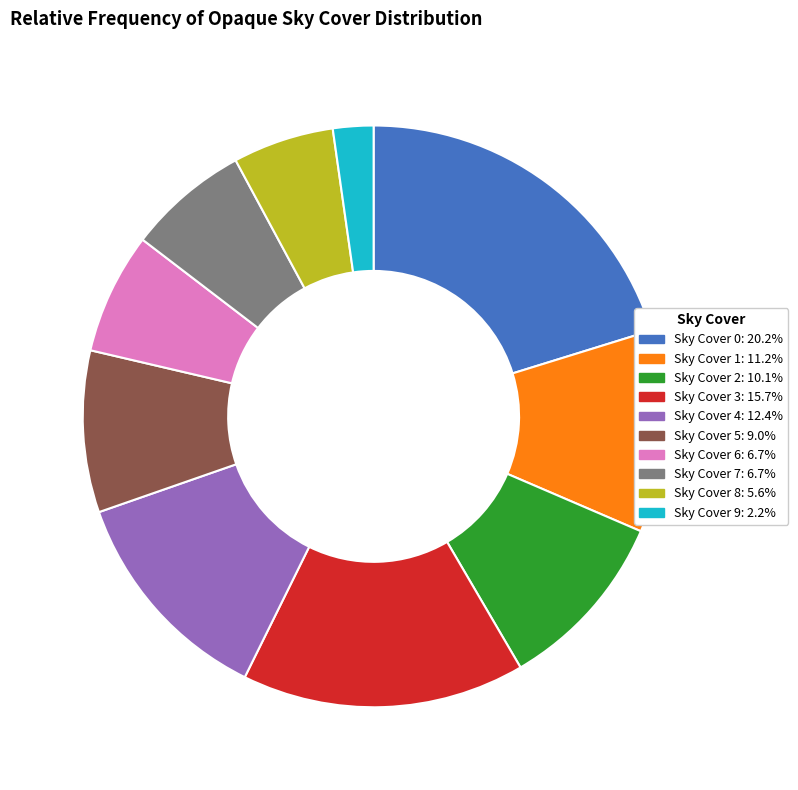

Combined, do Sky Cover 4: 12.4% and Sky Cover 6: 6.7% account for over 50%?

No